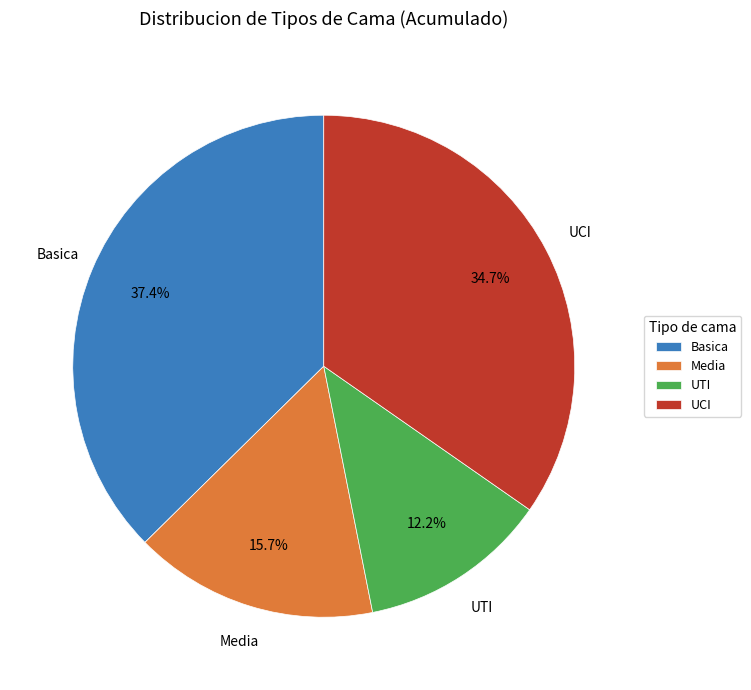

Is there any slice that represents more than half of the pie?

No